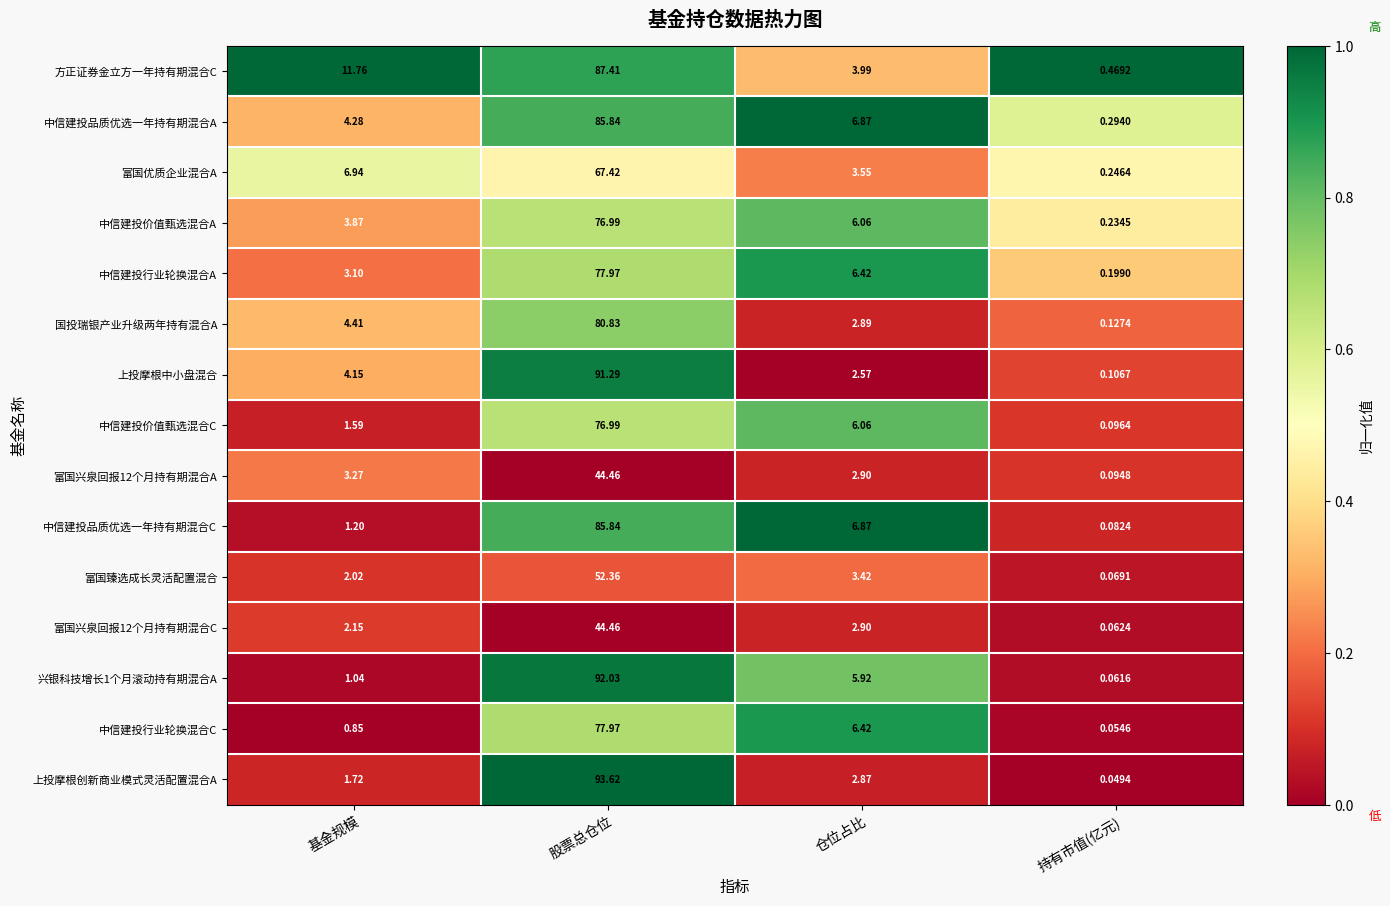

Which label corresponds to the largest value in the chart?

股票总仓位